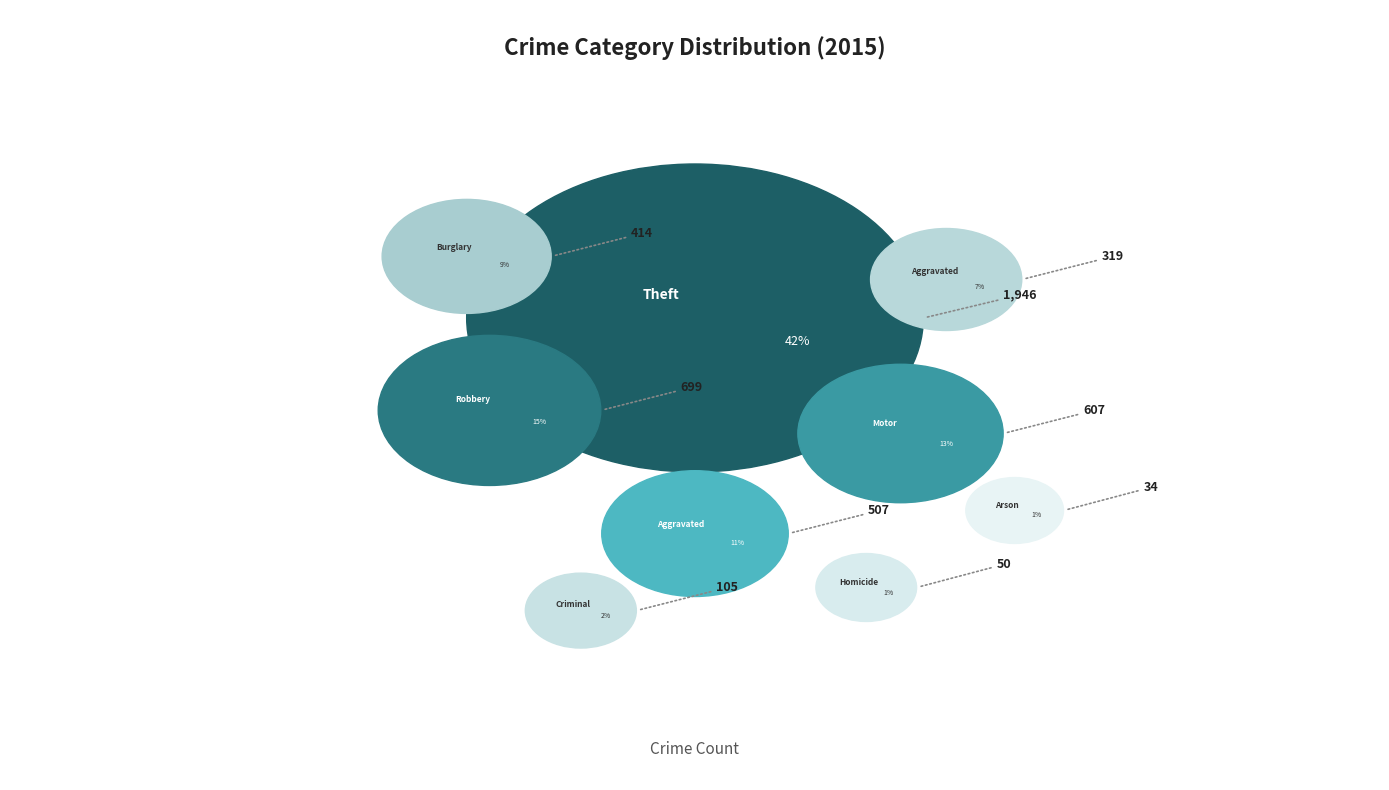

Count the number of slices in the pie.

9